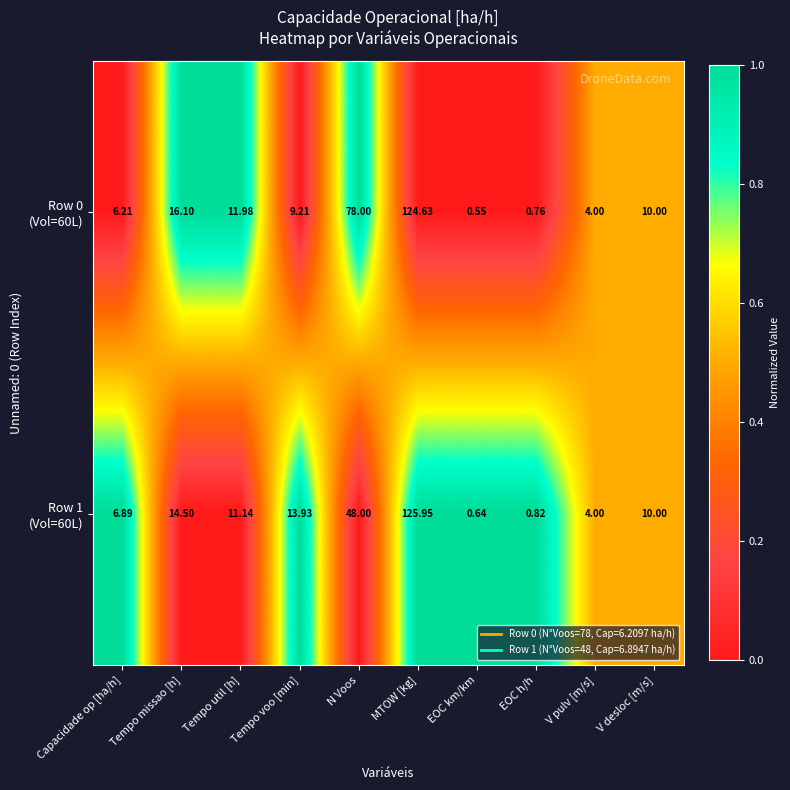

At which category does the chart reach its minimum across all series?

EOC km/km